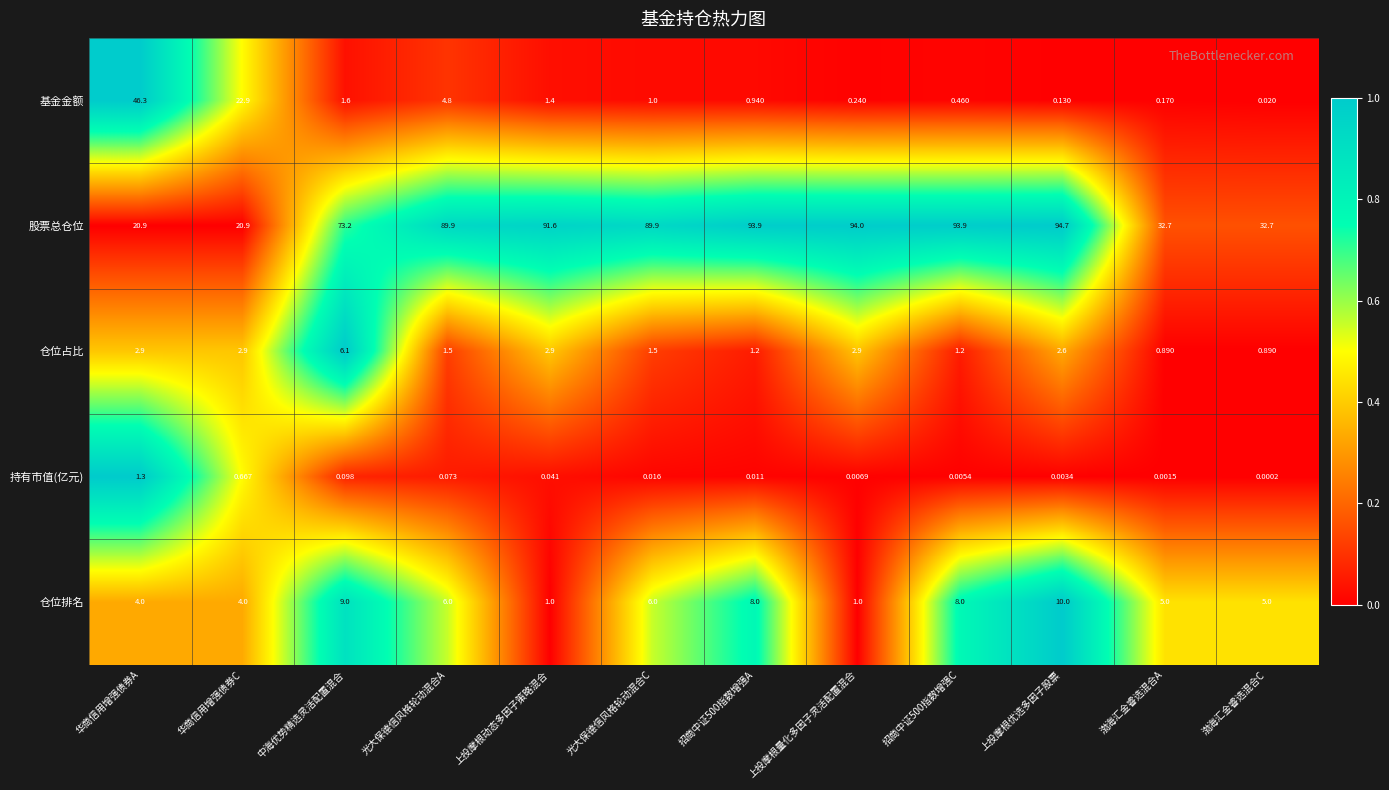

At which category does the chart reach its minimum across all series?

渤海汇金睿选混合C